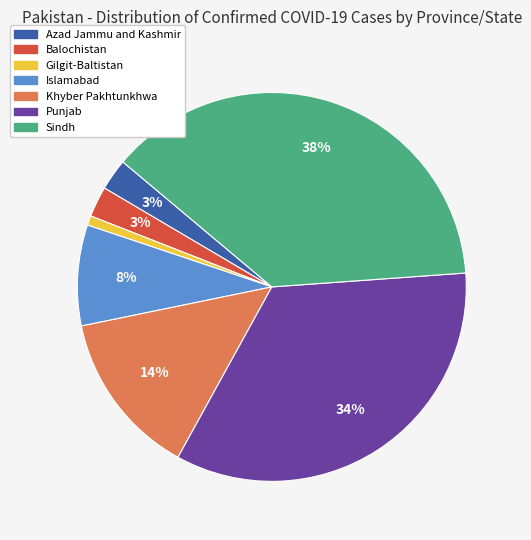

To the nearest percent, what is the average slice percentage?

14%